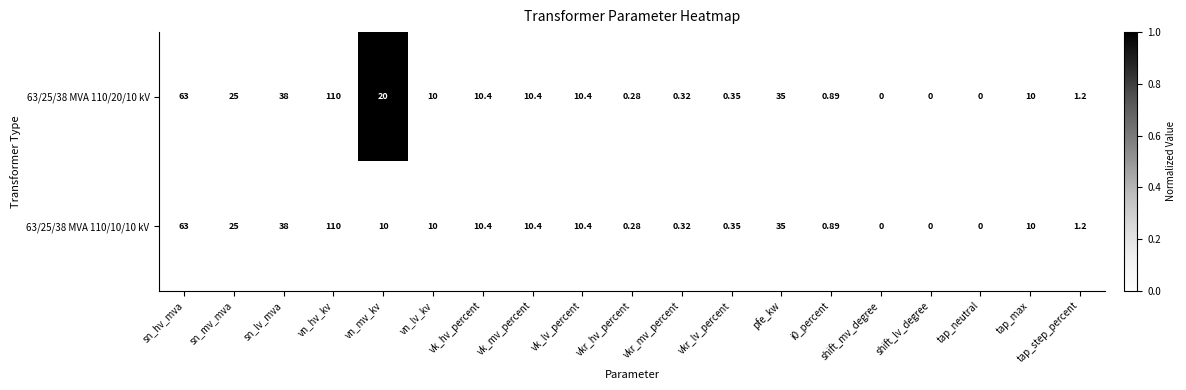

At which label does 63/25/38 MVA 110/20/10 kV first exceed 10?

sn_hv_mva